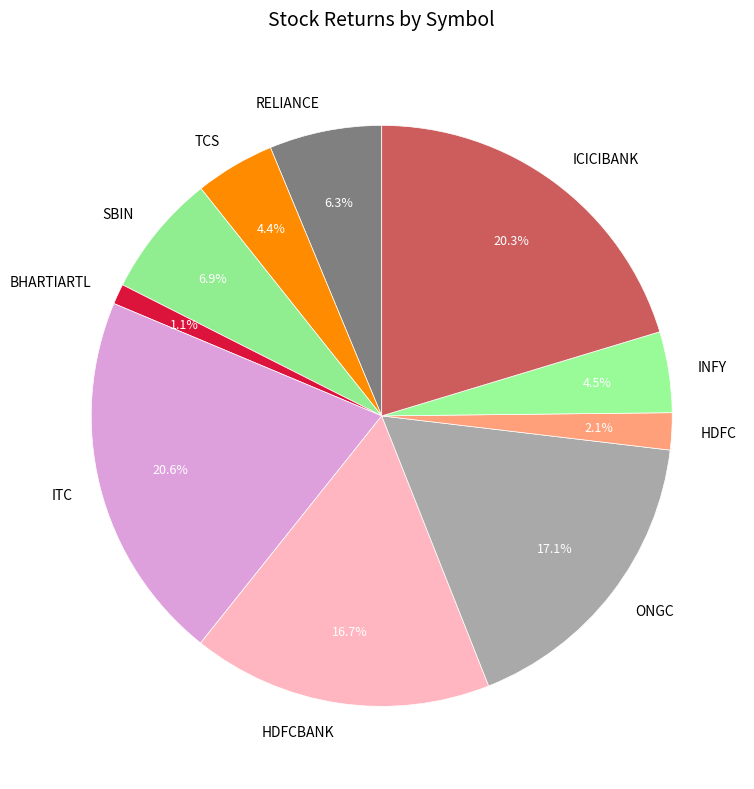

How many segments does this pie chart have?

10